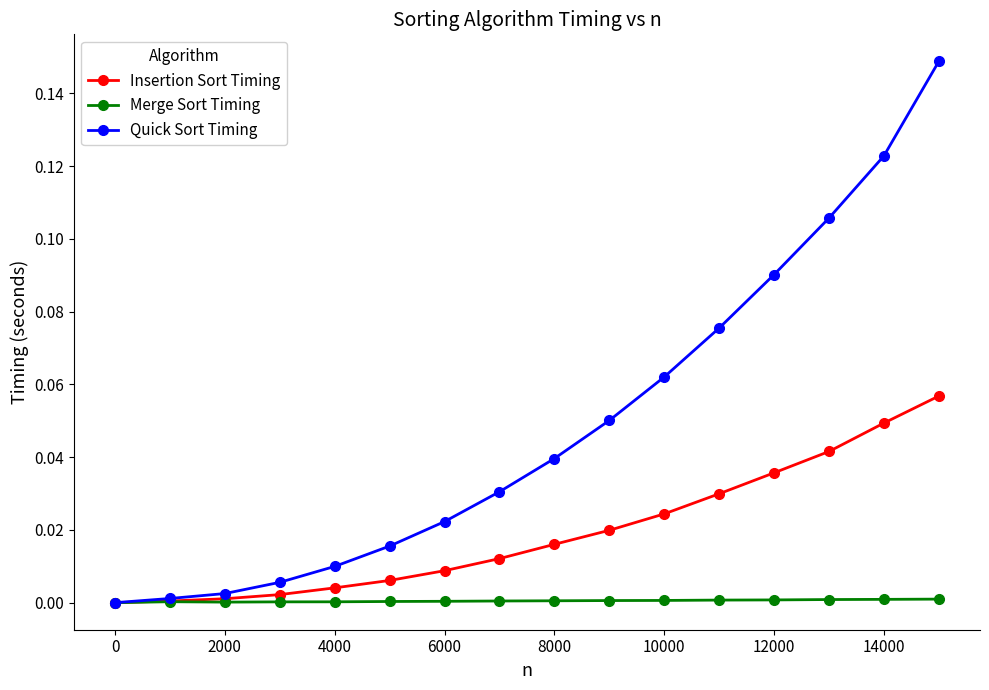

List the series in order of their peak value, highest first.

Quick Sort Timing, Insertion Sort Timing, Merge Sort Timing